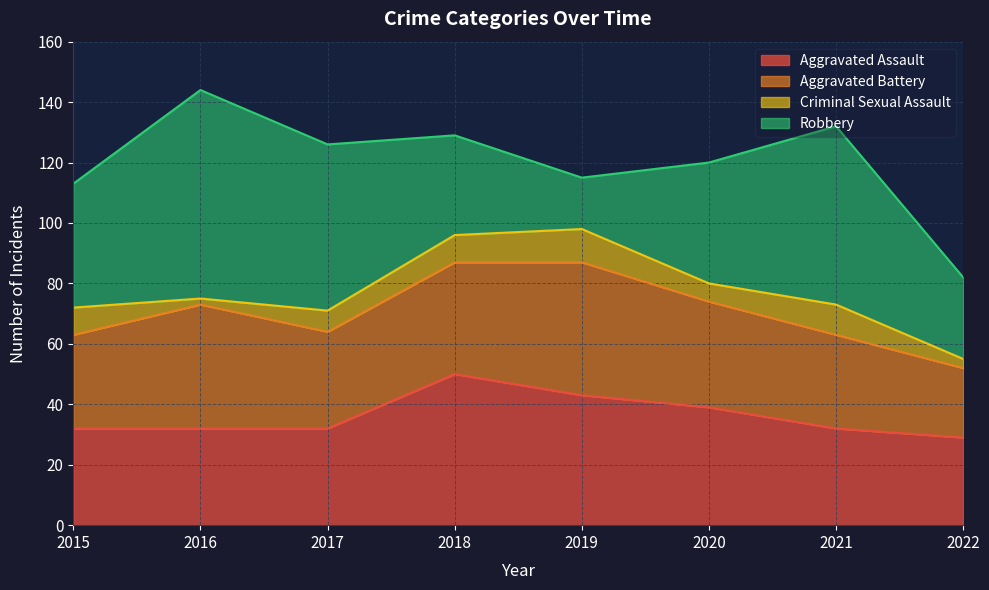

Reading left to right, transcribe all the data shown in this chart.

Aggravated Assault: 2015=32	2016=32	2017=32	2018=50	2019=43	2020=39	2021=32	2022=29
Aggravated Battery: 2015=31	2016=41	2017=32	2018=37	2019=44	2020=35	2021=31	2022=23
Criminal Sexual Assault: 2015=9	2016=2	2017=7	2018=9	2019=11	2020=6	2021=10	2022=3
Robbery: 2015=41	2016=69	2017=55	2018=33	2019=17	2020=40	2021=59	2022=27